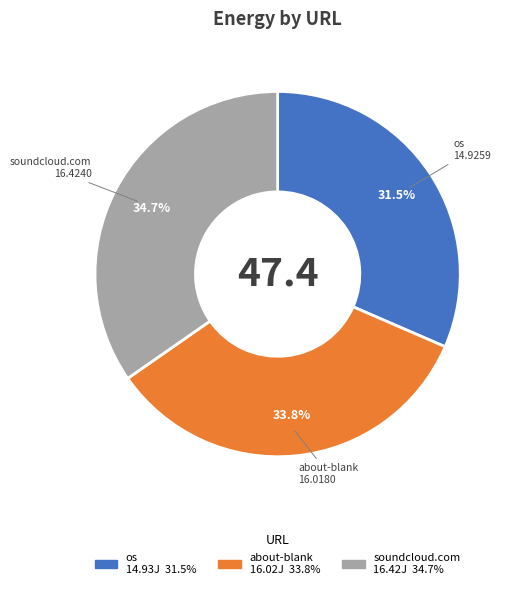

Is there a majority slice in this chart?

No